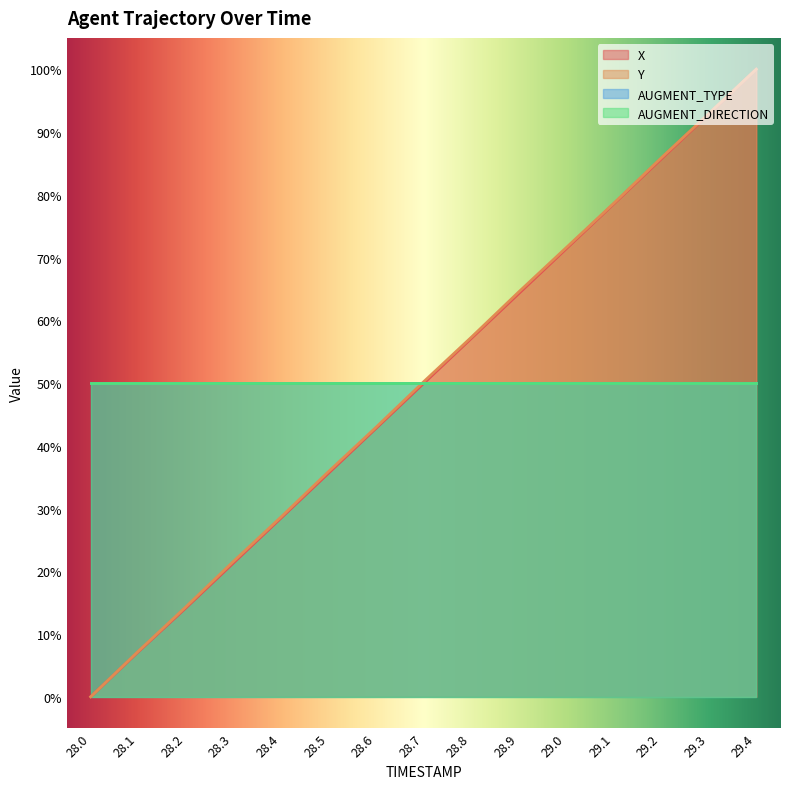

How many categories are shown in the chart?

15